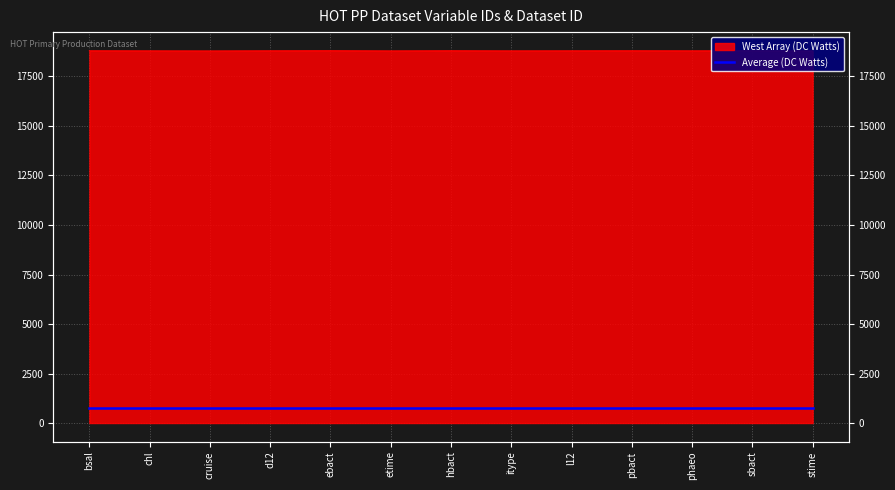

What is the greatest value displayed?

18799